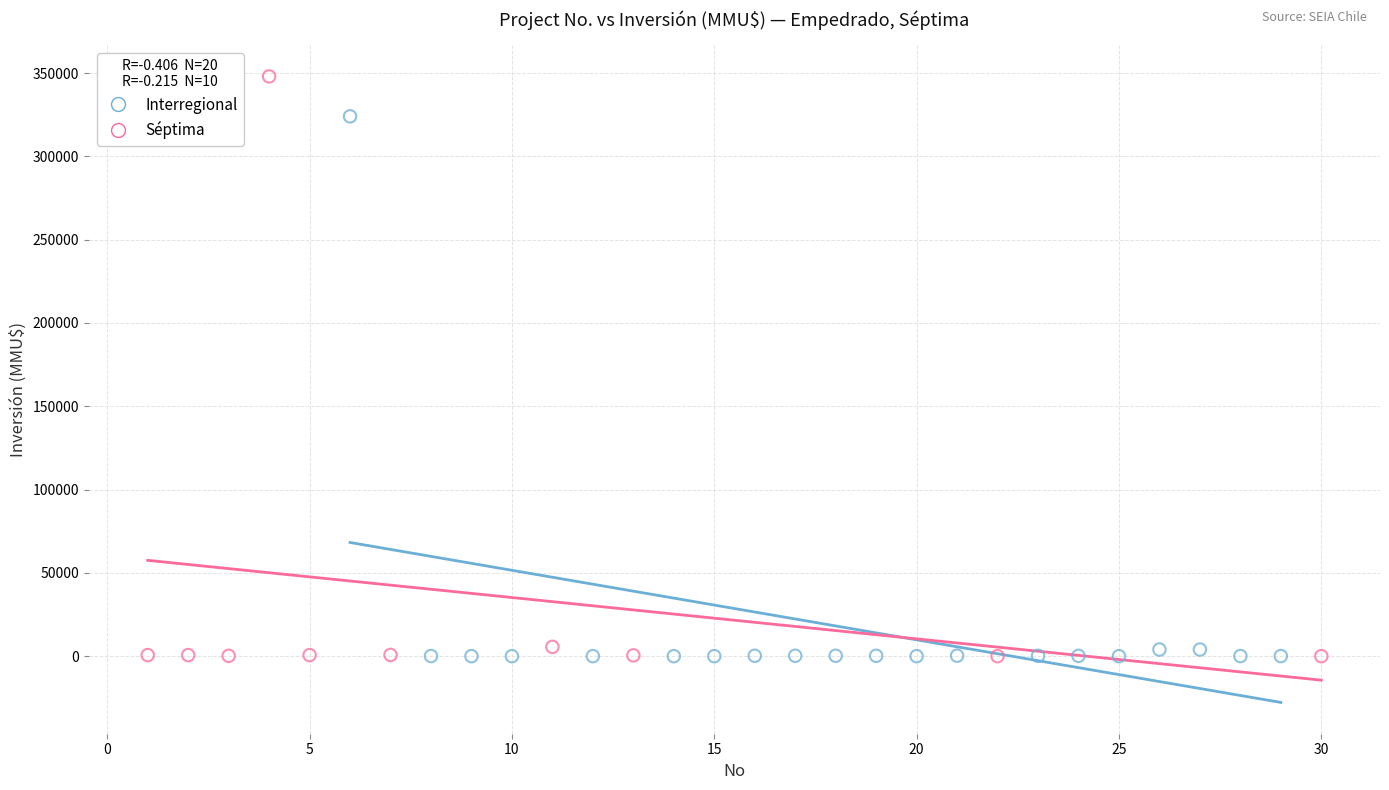

Which series has the largest Y range (max minus min)?

Séptima